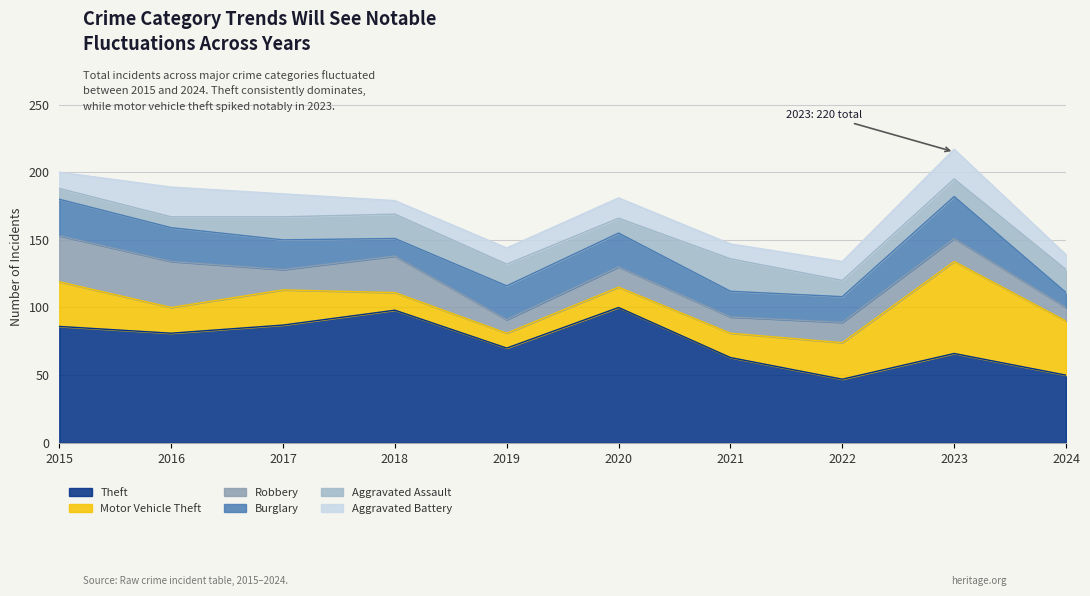

Is the value of Aggravated Assault at 2019 greater than the value of Burglary at 2018?

Yes